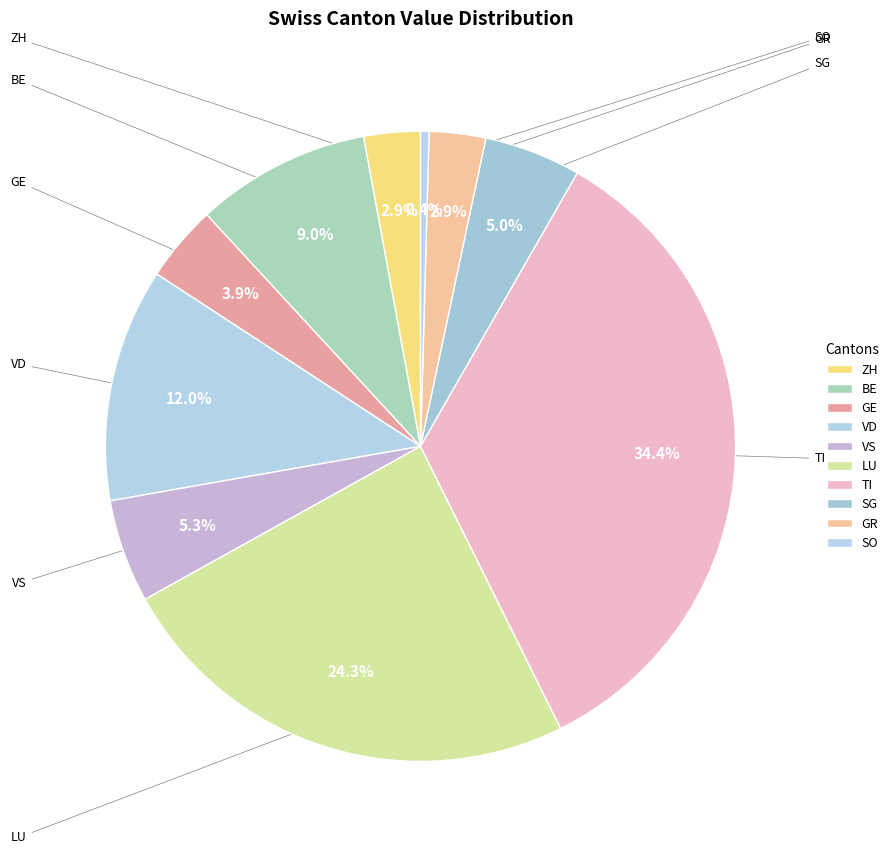

How many slices are in this pie chart?

10